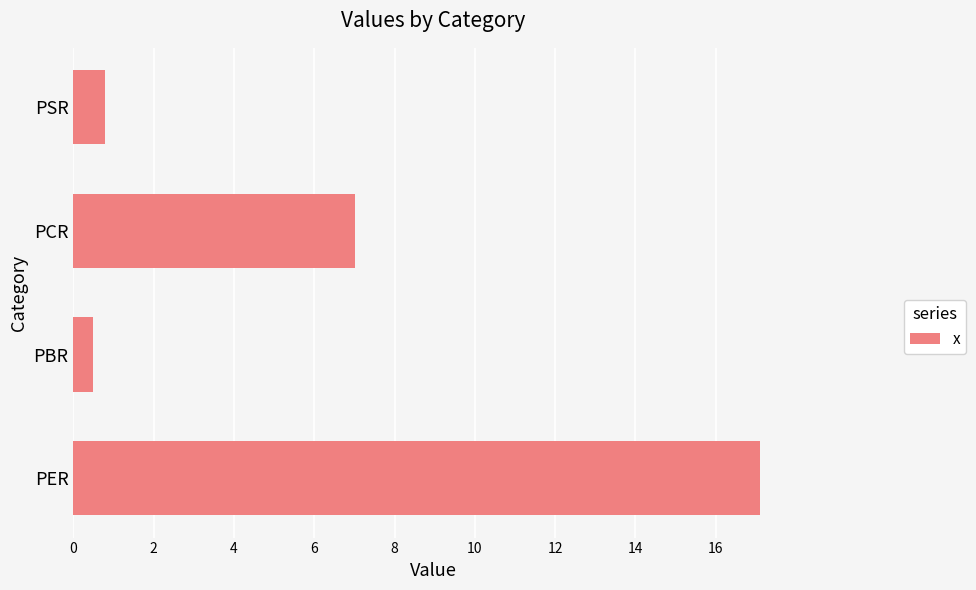

Reading bottom to top, extract all data points from this chart.

17.1	0.5	7.0	0.8